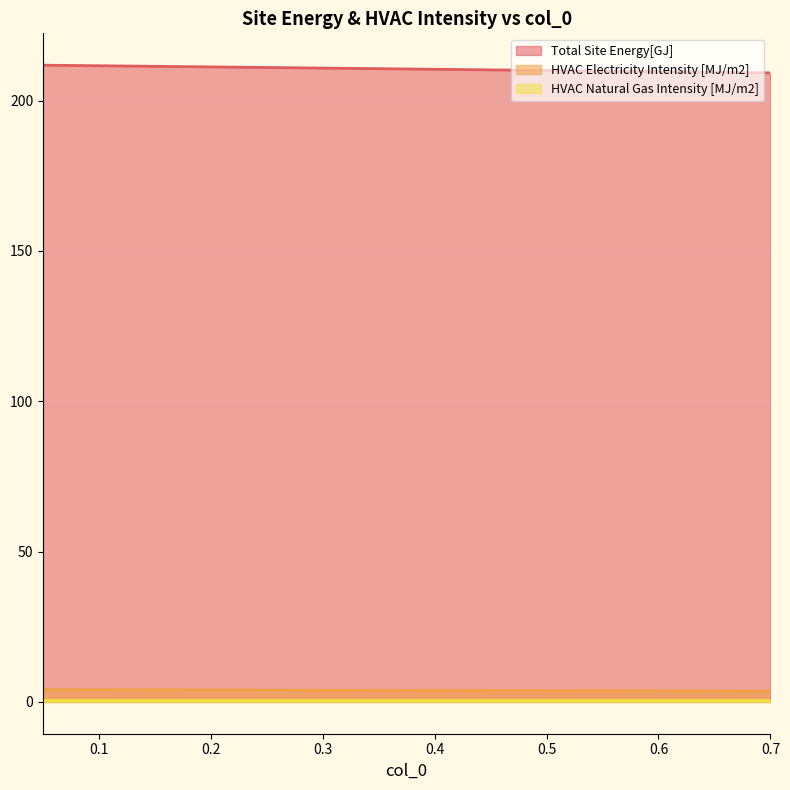

What position from the right is 0.05?

3